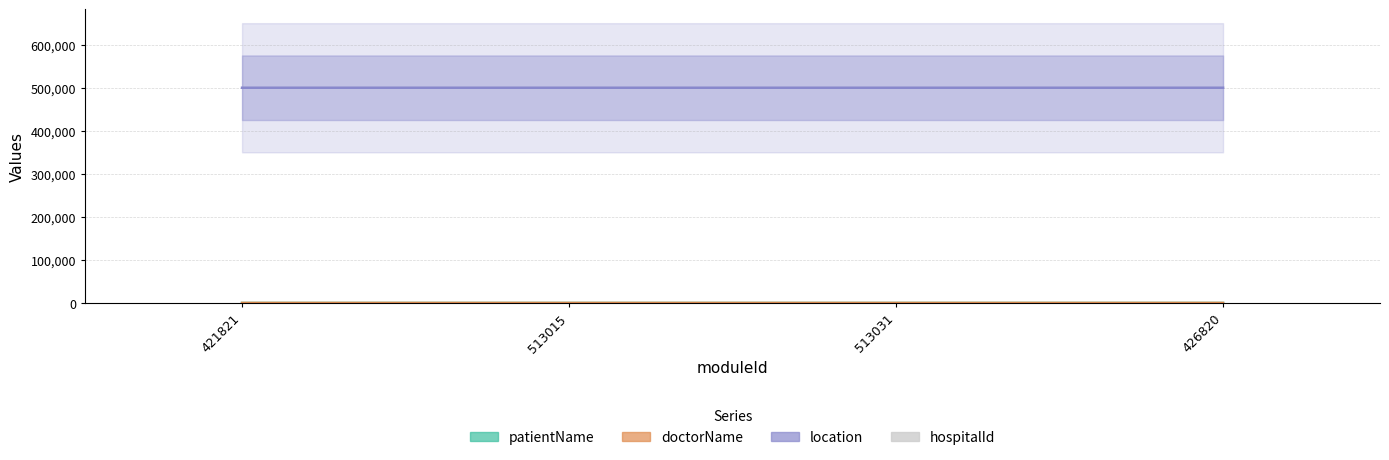

The patientName series shows 6 at 426820. True or false?

False